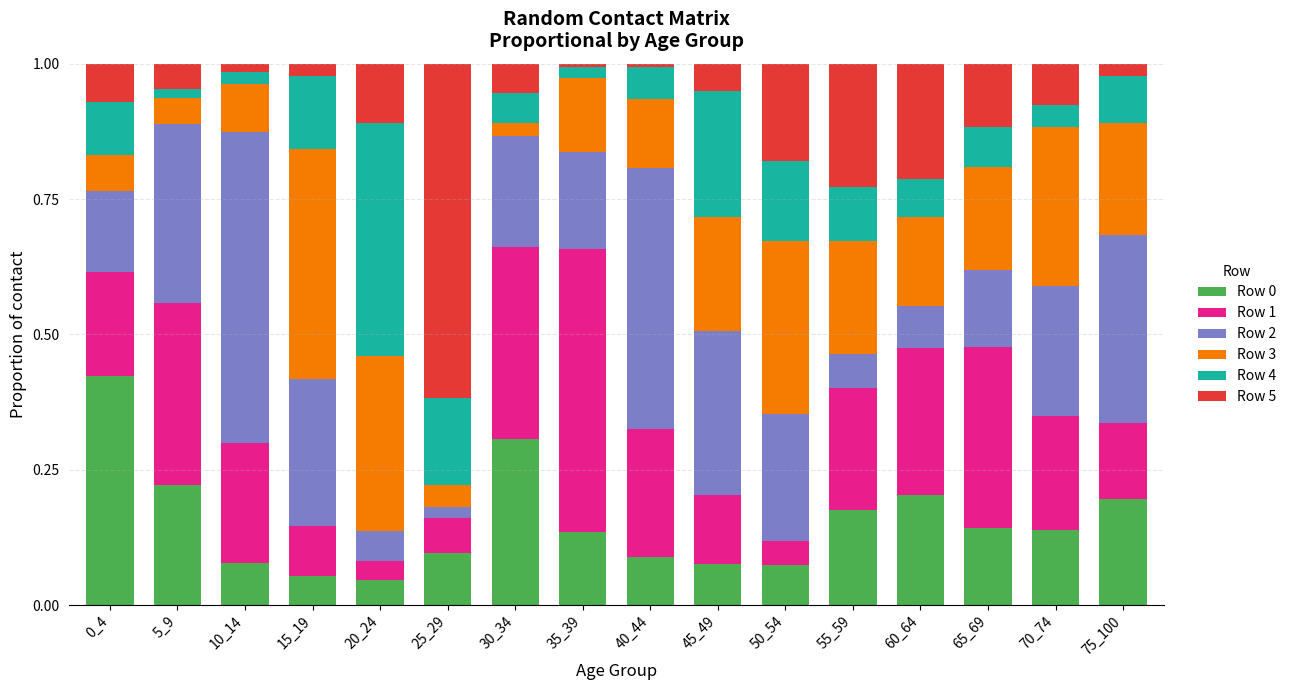

What is the total value across all series at 0_4?

1.0